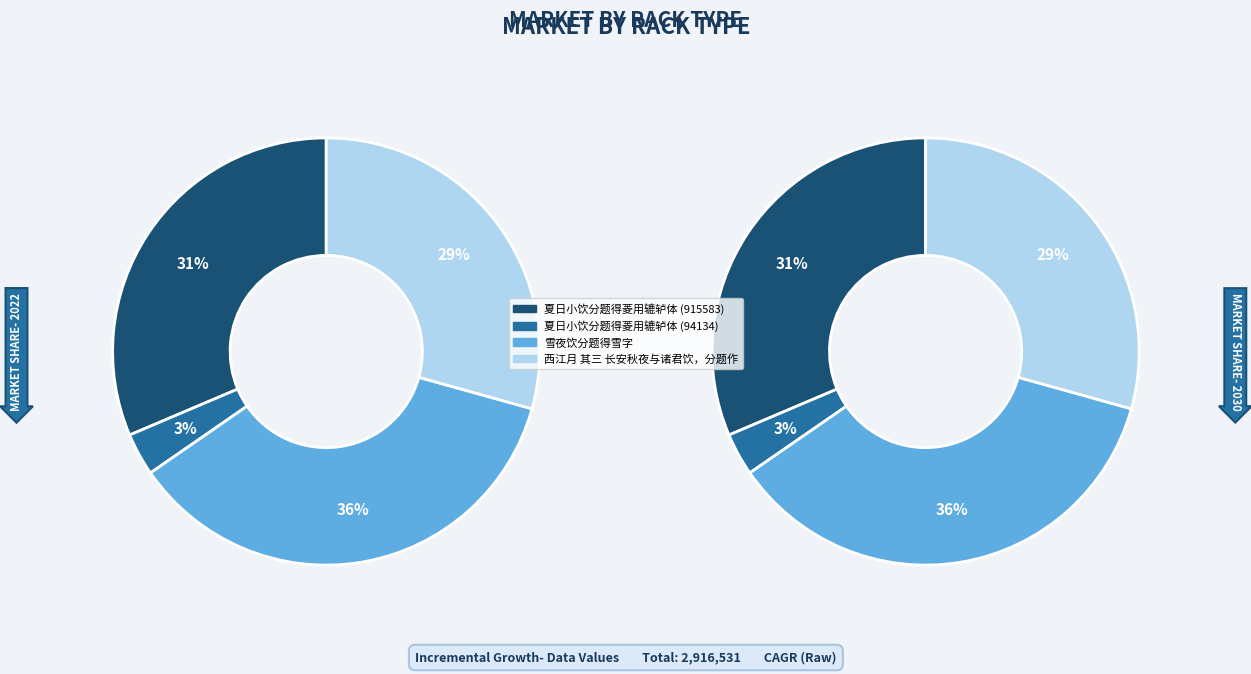

What percentage is NOT represented by 夏日小饮分题得菱用辘轳体 (915583)?

68.6%